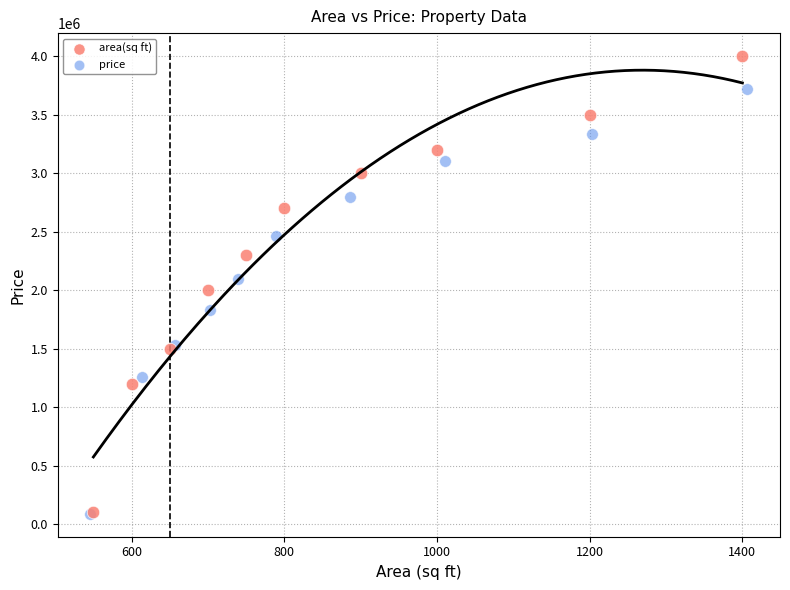

Which series reaches the maximum Y coordinate?

area(sq ft)